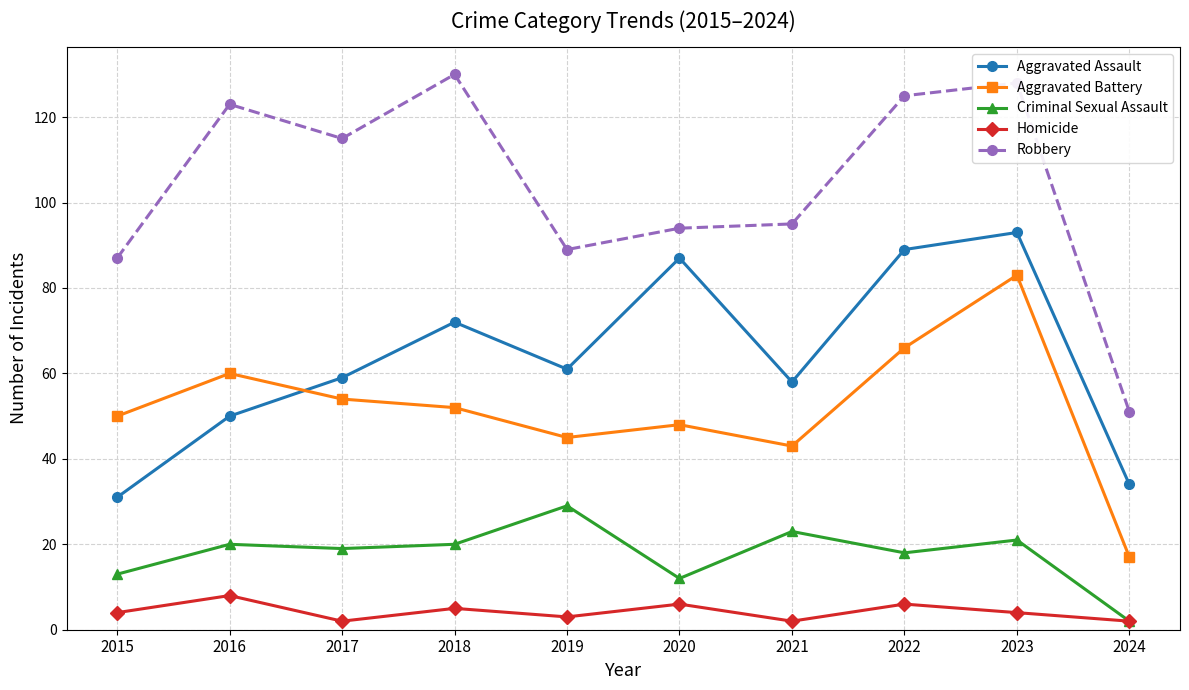

Rank the series by their maximum value, from highest to lowest.

Robbery, Aggravated Assault, Aggravated Battery, Criminal Sexual Assault, Homicide